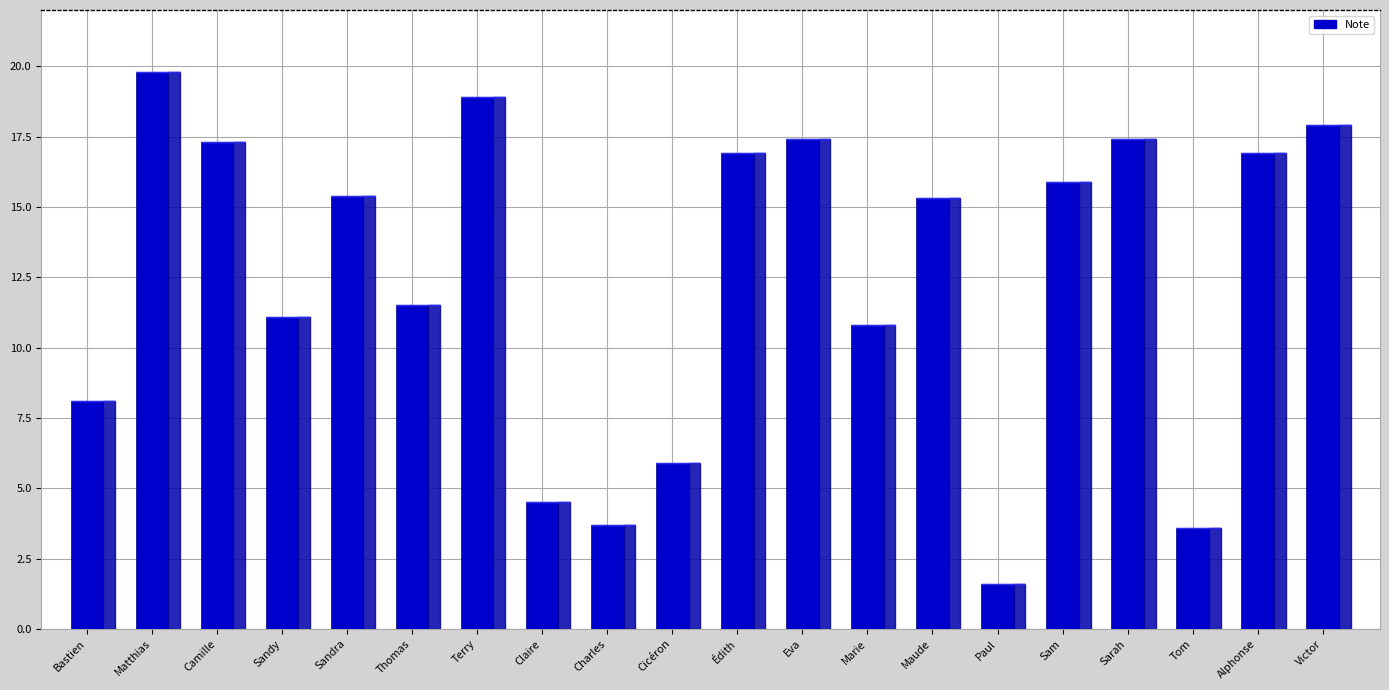

How many categories are shown in the chart?

20